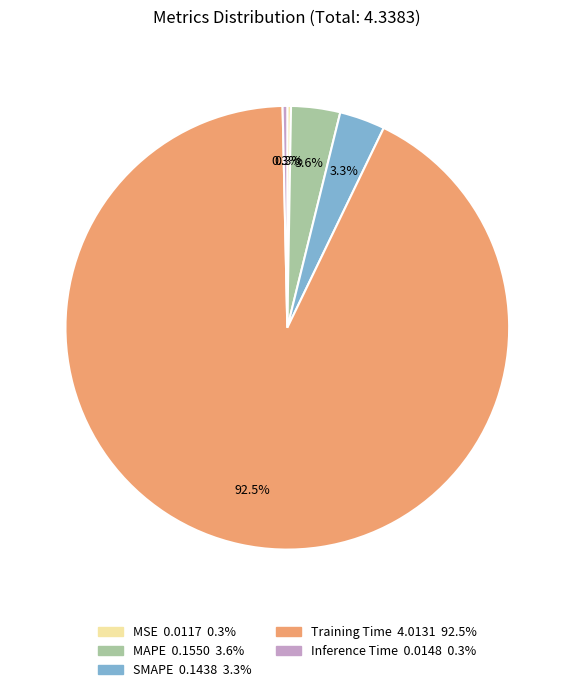

To the nearest percent, what percentage of the pie is MAPE?

4%